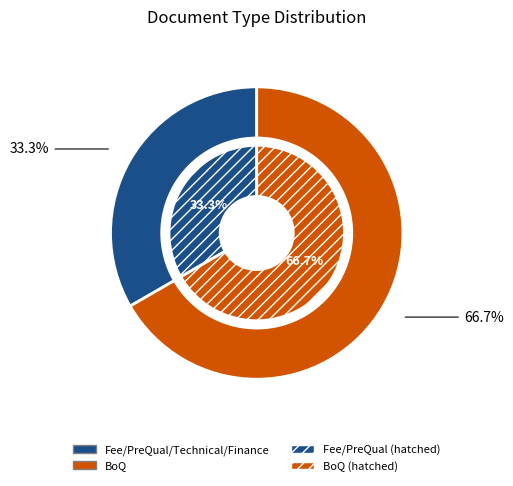

To the nearest percent, what is the combined percentage of BoQ and Fee/PreQual/Technical/Finance?

100%